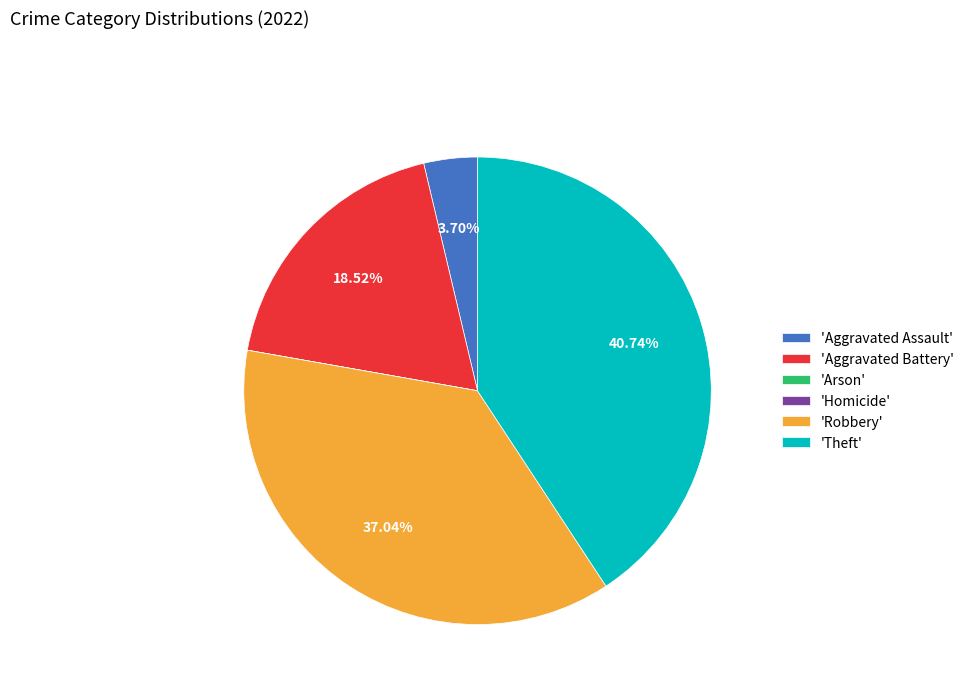

Is 'Aggravated Assault' the majority of the pie?

No